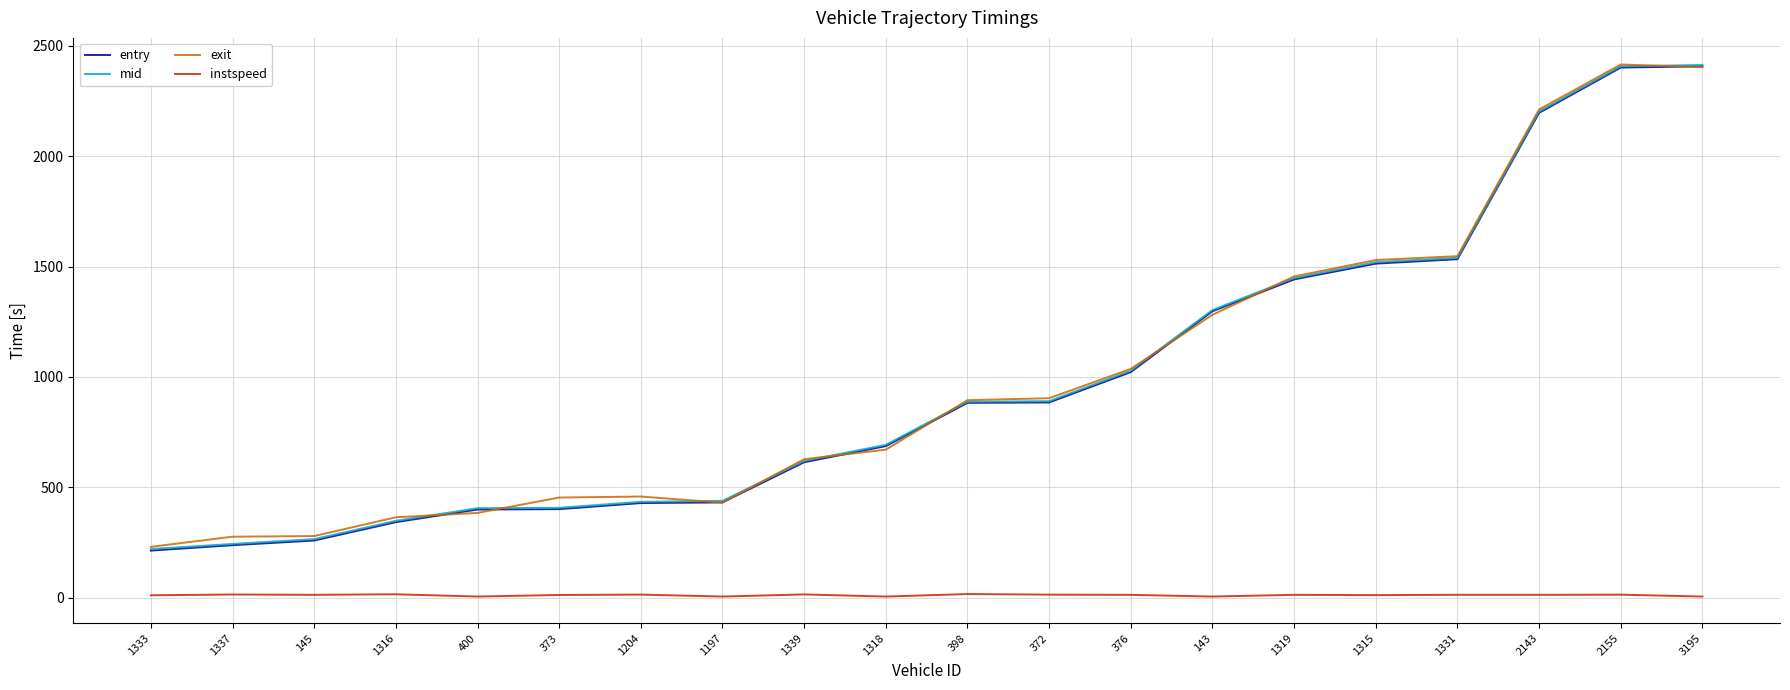

Which series has the widest spread of values?

entry